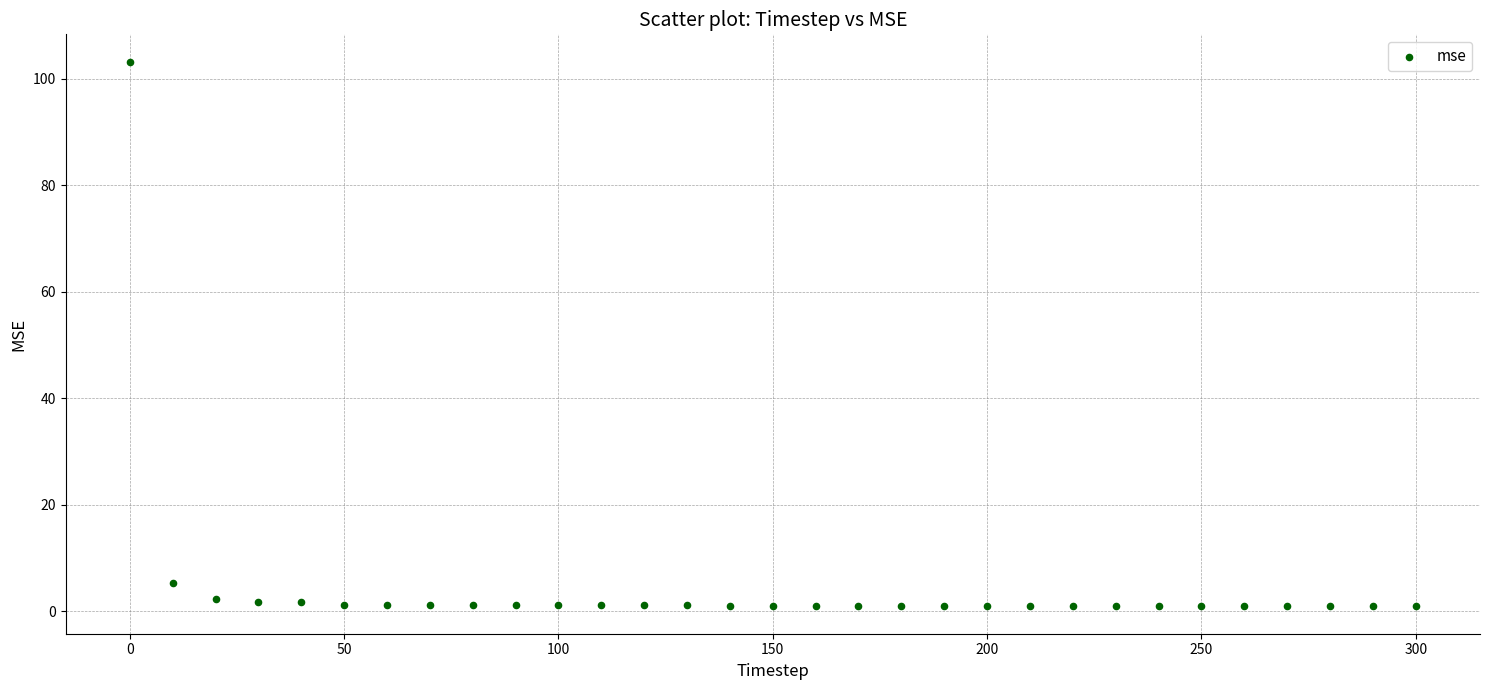

What is the range of X values (max minus min)?

300.0